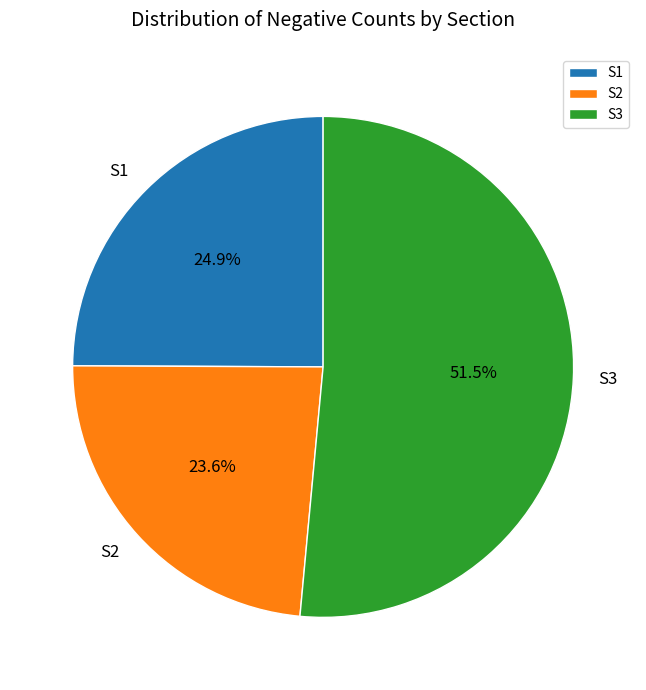

True or false: S2 accounts for 31% of the total.

False